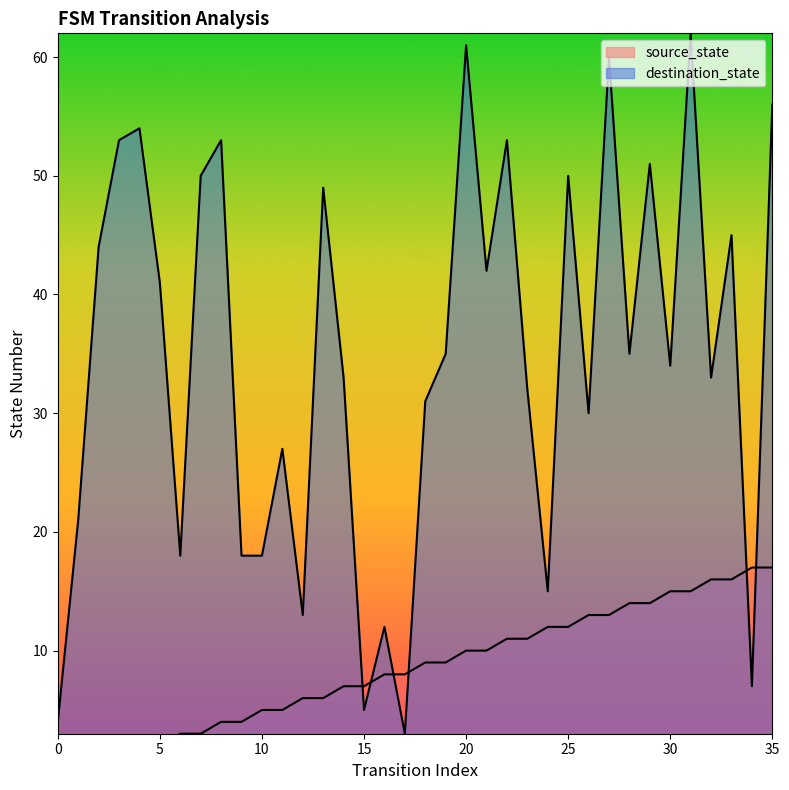

Where do destination_state and source_state first cross each other?

14 and 15